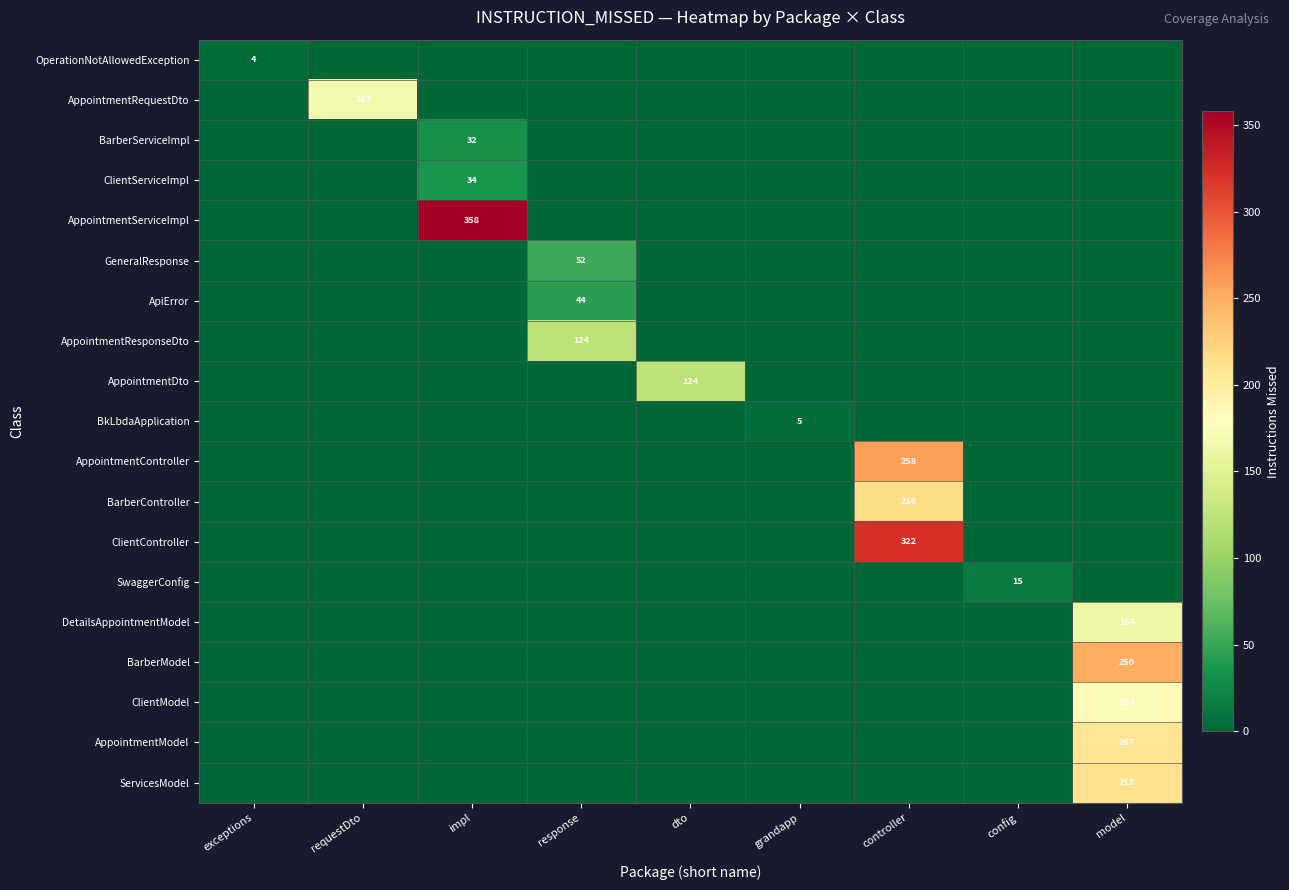

True or false: BkLbdaApplication has a value of 3 at grandapp.

False